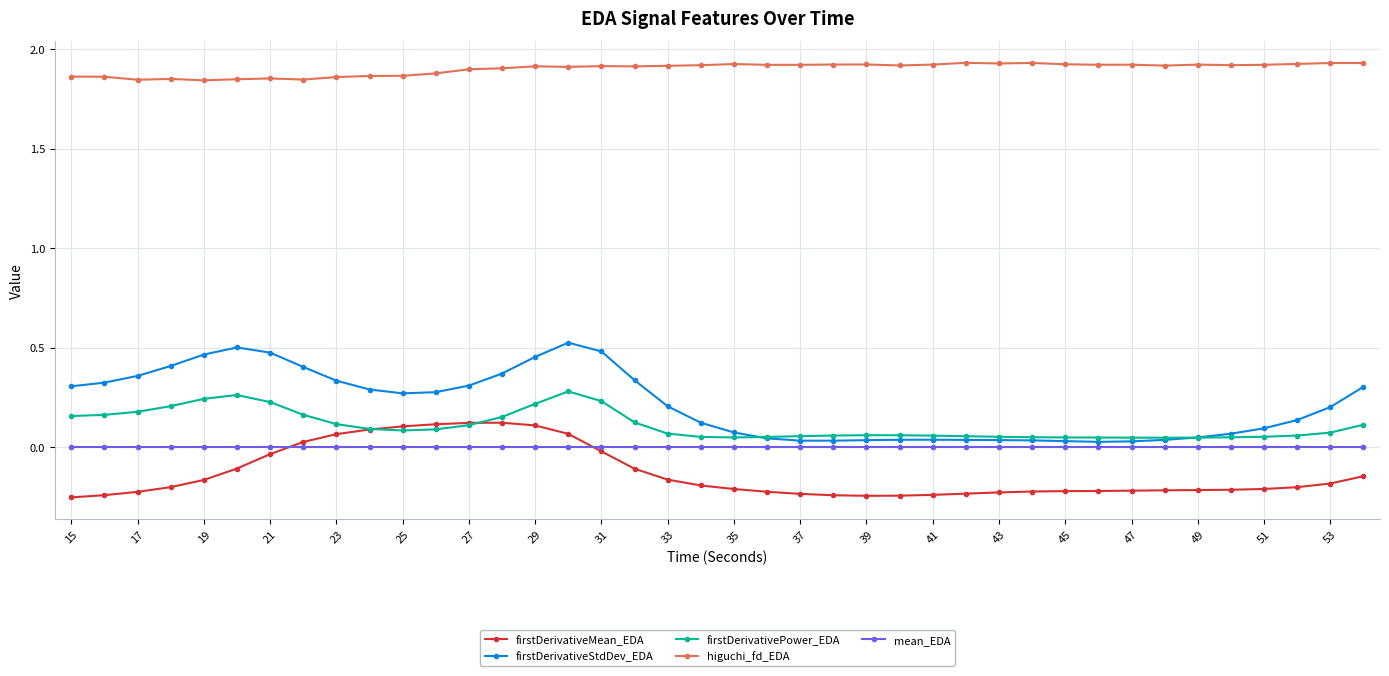

At how many categories does at least one series exceed 0?

40